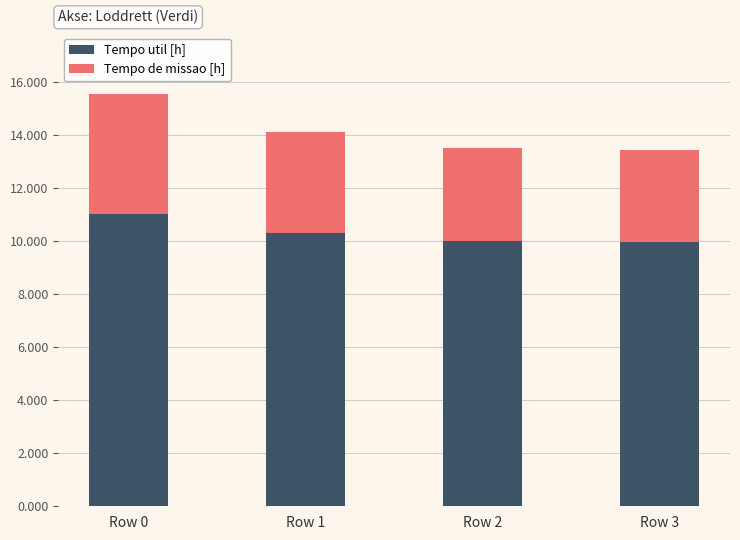

What is the highest value of the Tempo util [h] series?

11.0